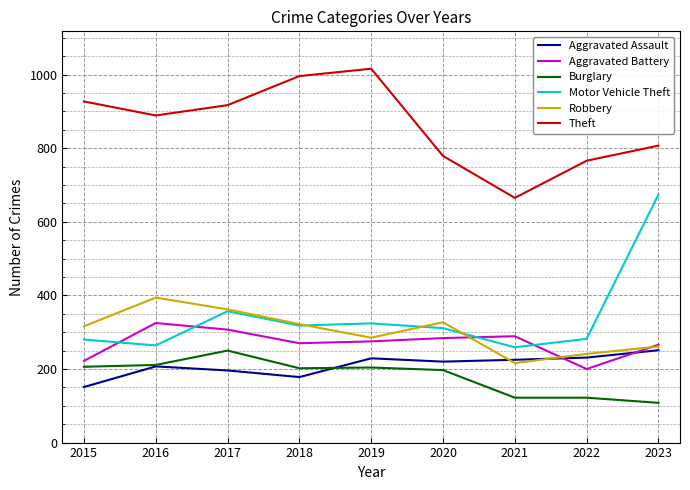

After their last crossing, which series has the higher values: Aggravated Battery or Motor Vehicle Theft?

Motor Vehicle Theft